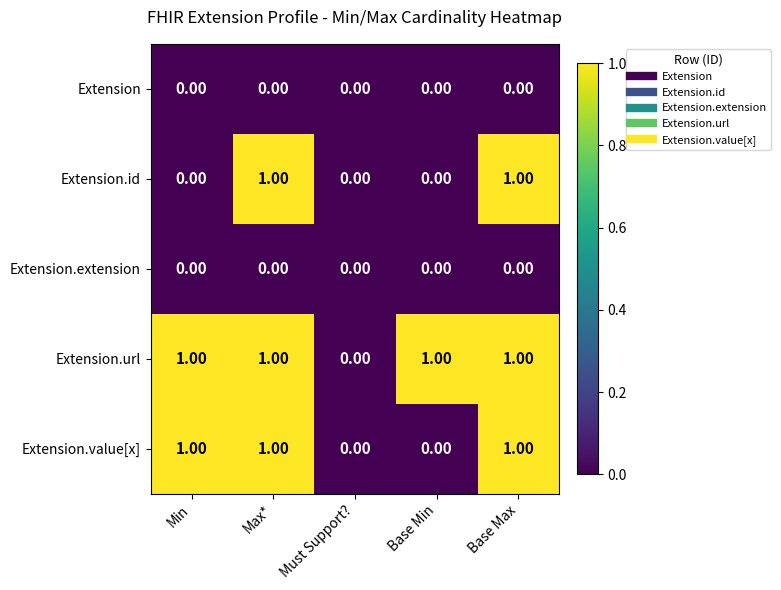

Is the value of Extension.url at Min greater than the value of Extension at Min?

Yes